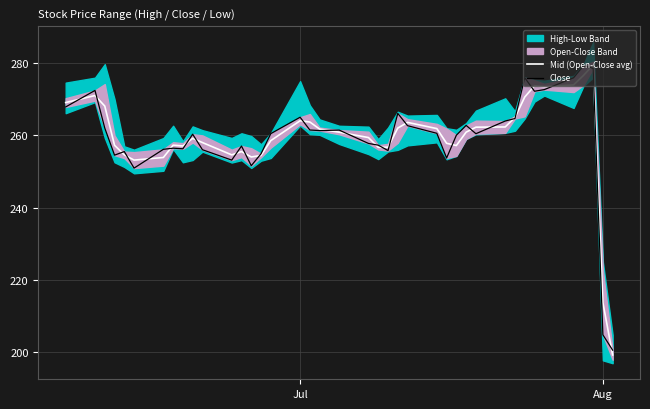

At how many categories does at least one series exceed 204?

39